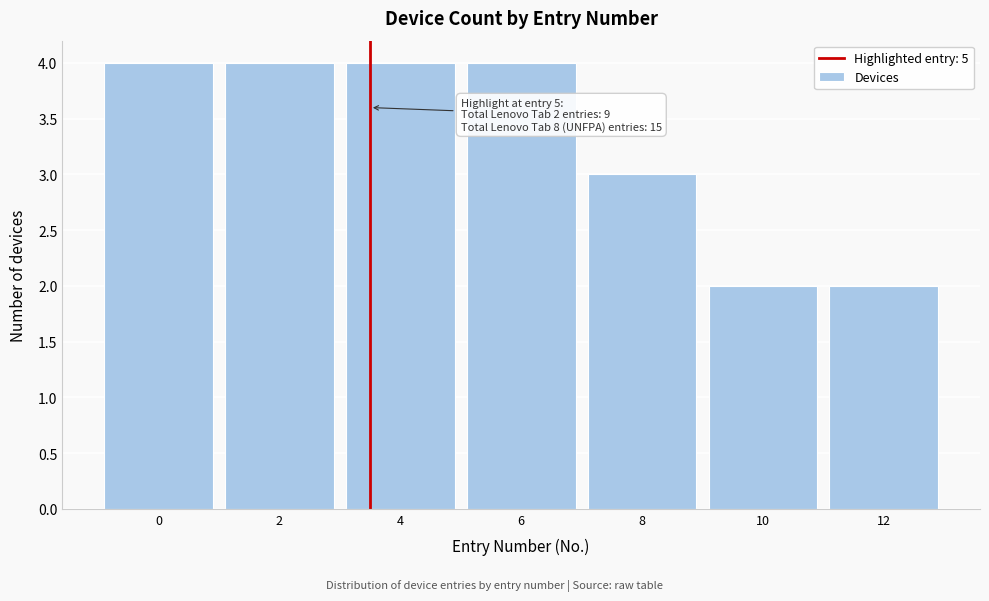

Reading right to left, extract all data points from this chart.

12=2	10=2	8=3	6=4	4=4	2=4	0=4